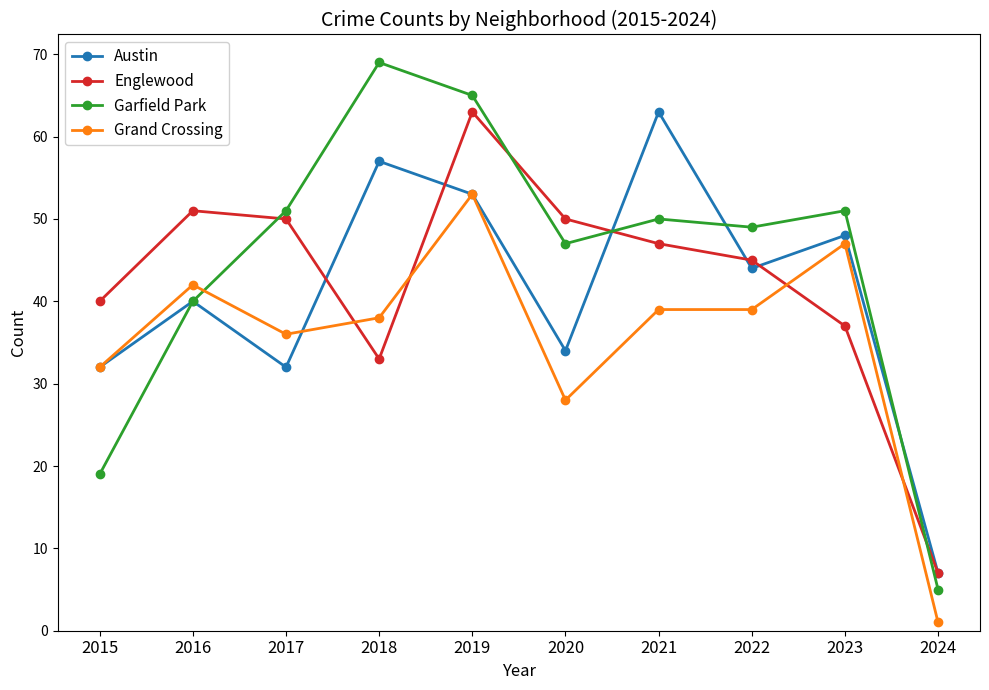

What is the minimum value shown in the chart?

1